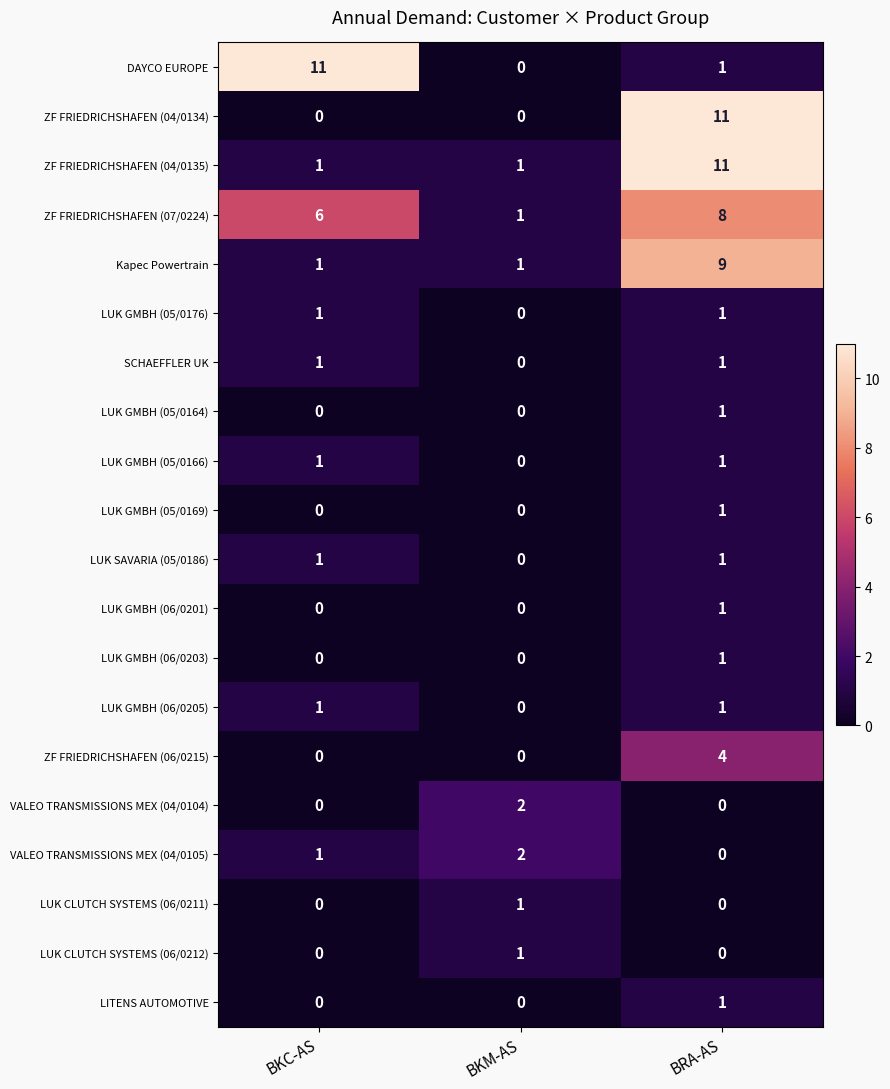

Is it true that ZF FRIEDRICHSHAFEN (07/0224) equals 6 at BKC-AS?

True